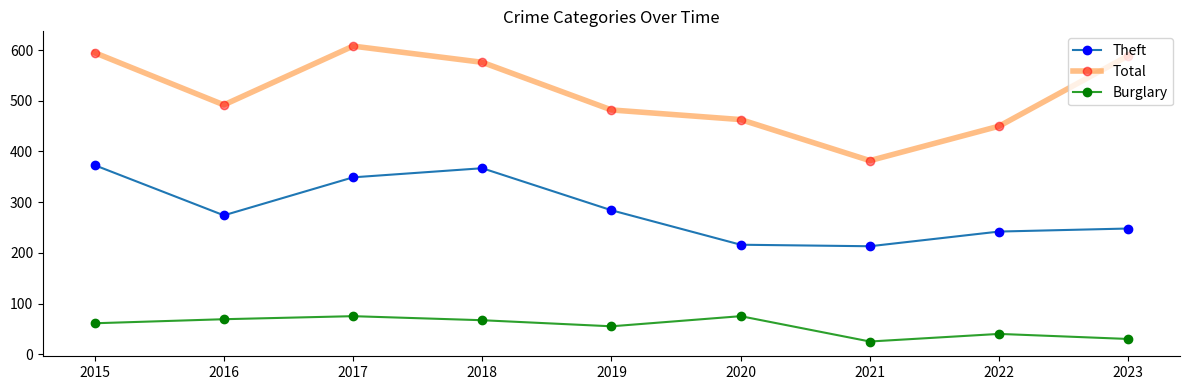

True or false: Theft and Burglary intersect in this chart.

False